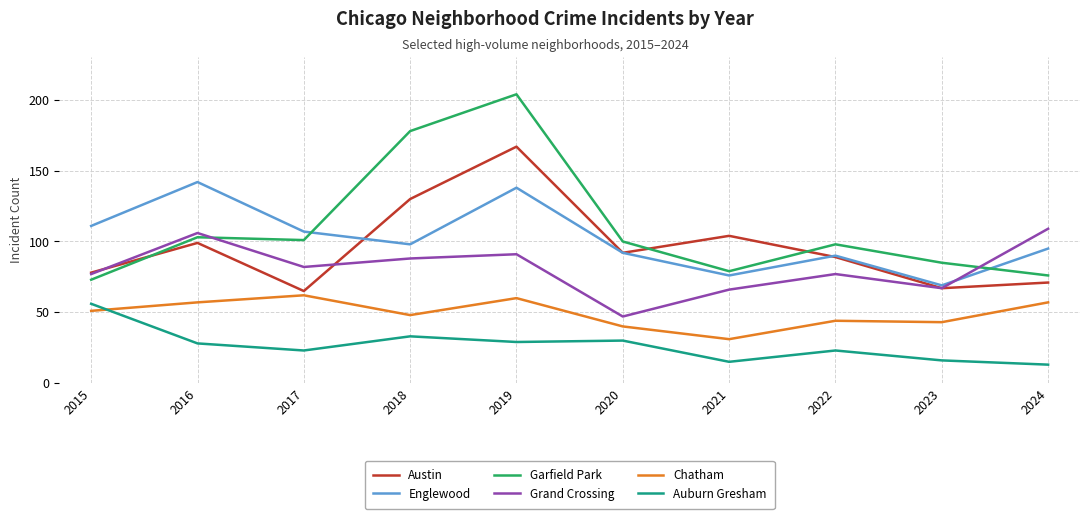

True or false: Garfield Park and Englewood intersect in this chart.

True